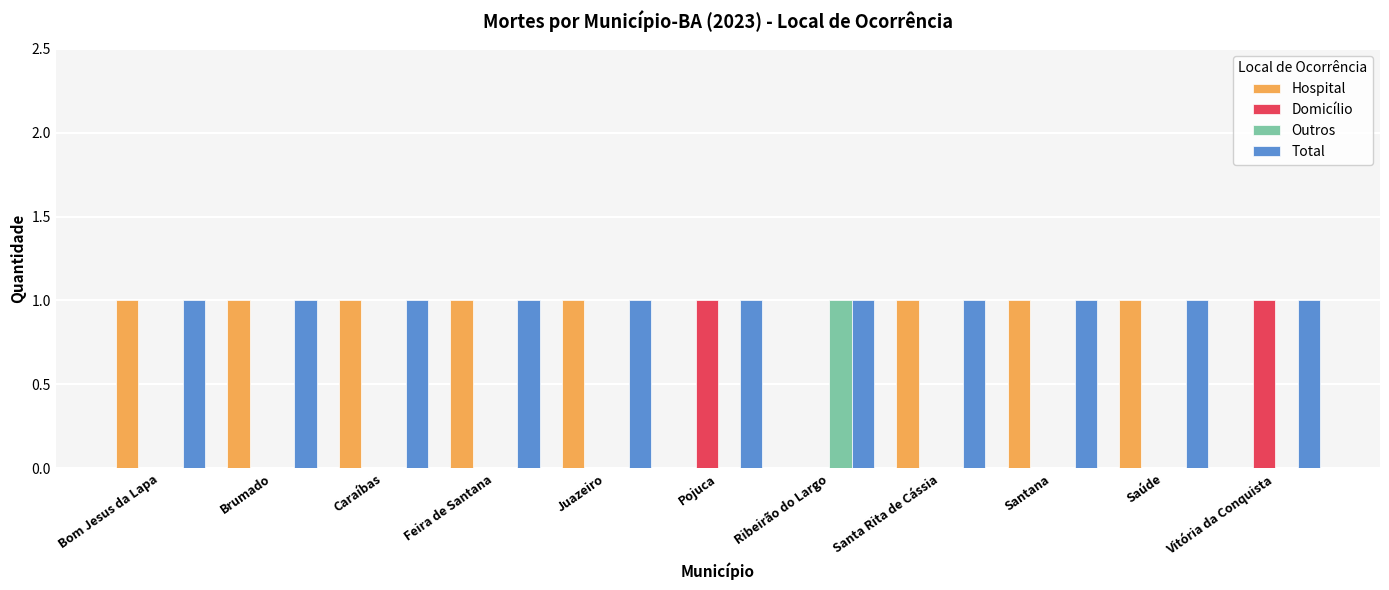

Is the value of Hospital at Pojuca greater than the value of Total at Ribeirão do Largo?

No